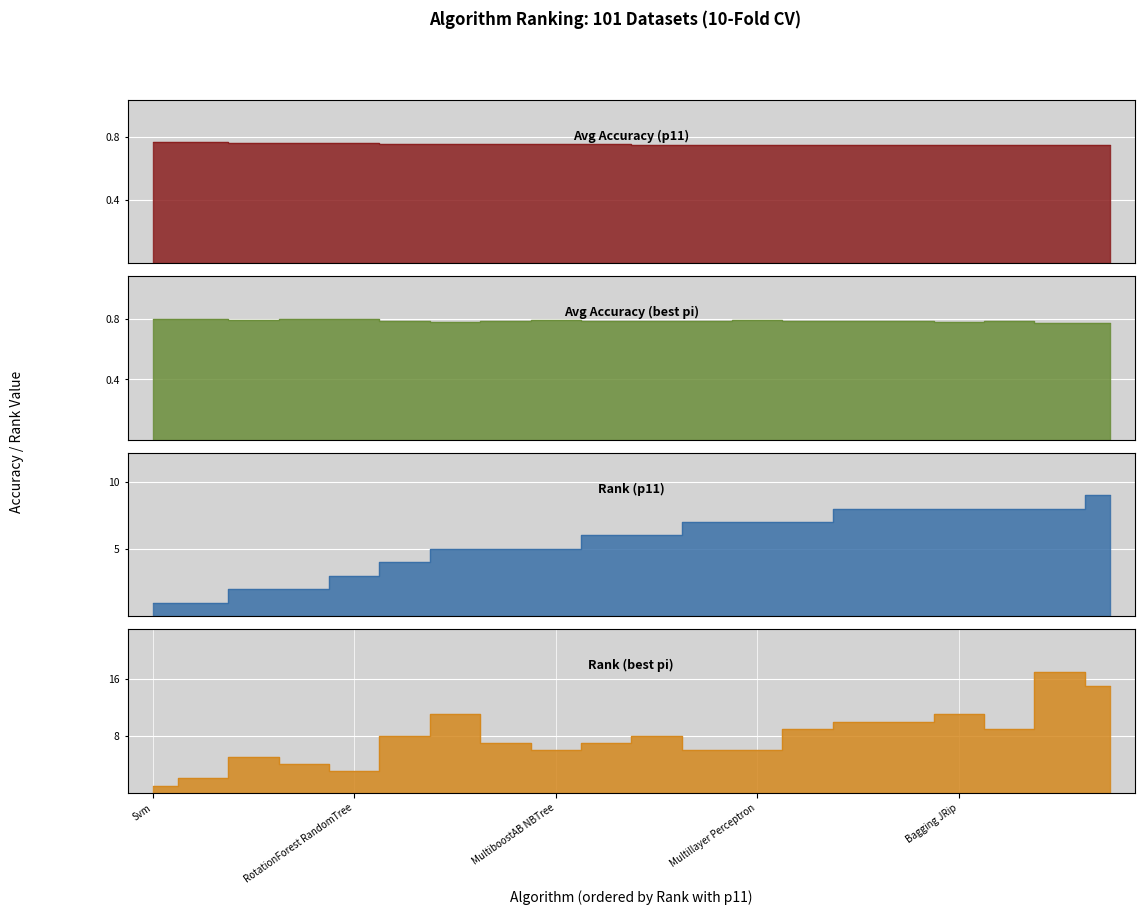

List the series in order of their peak value, lowest first.

Avg Accuracy (p11), Avg Accuracy (best pi), Rank (p11), Rank (best pi)